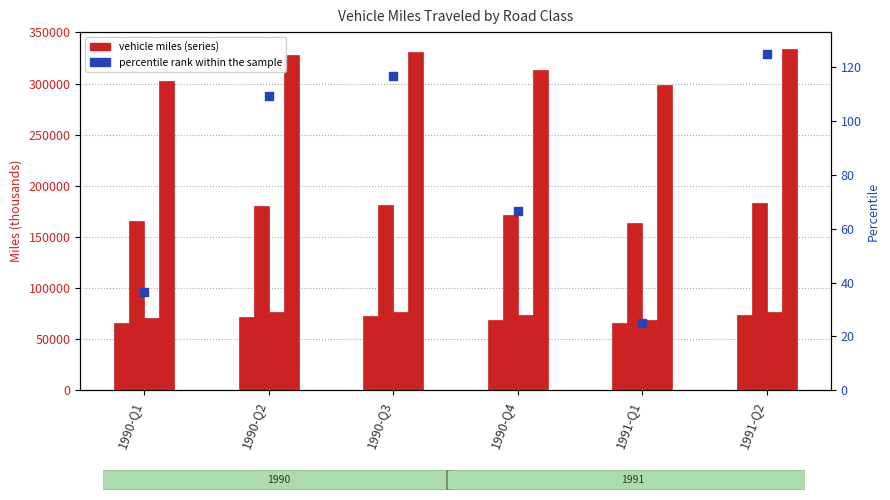

Is the value of percentile rank within the sample at 1990-Q1 greater than the value of Interstate at 1990-Q4?

No